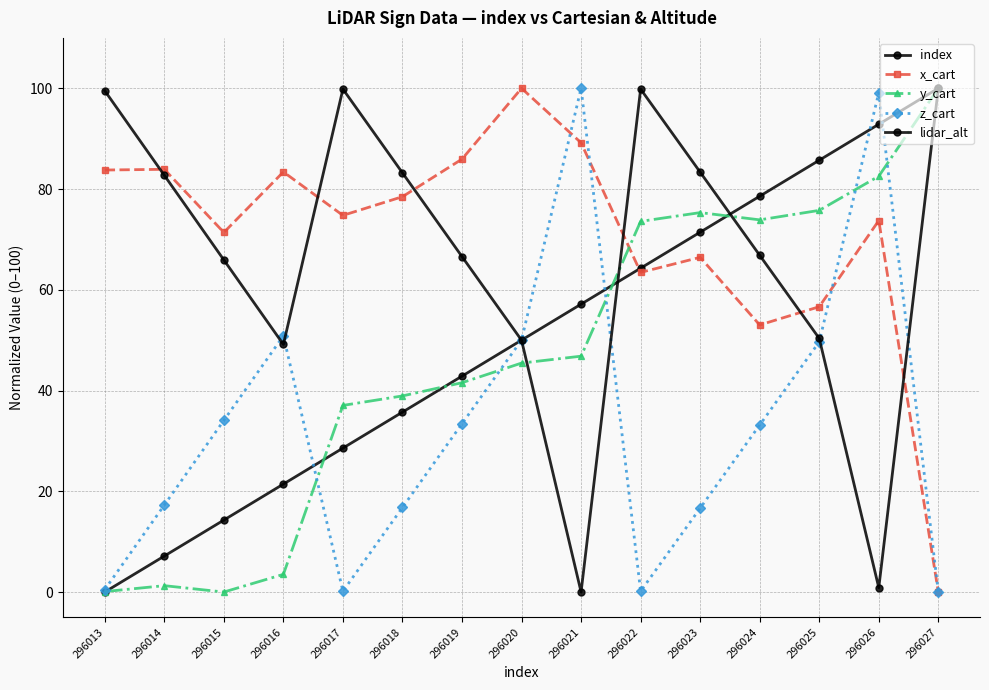

List the labels in order of y_cart value, largest first.

296027, 296026, 296025, 296023, 296024, 296022, 296021, 296020, 296019, 296018, 296017, 296016, 296014, 296013, 296015